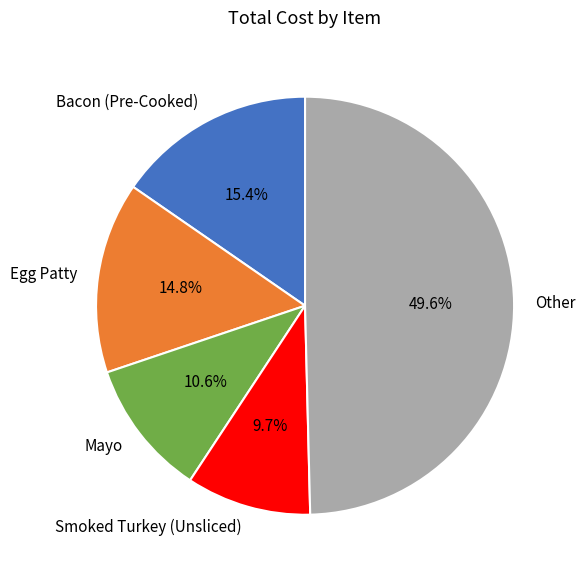

Does Mayo represent more than half of the total?

No